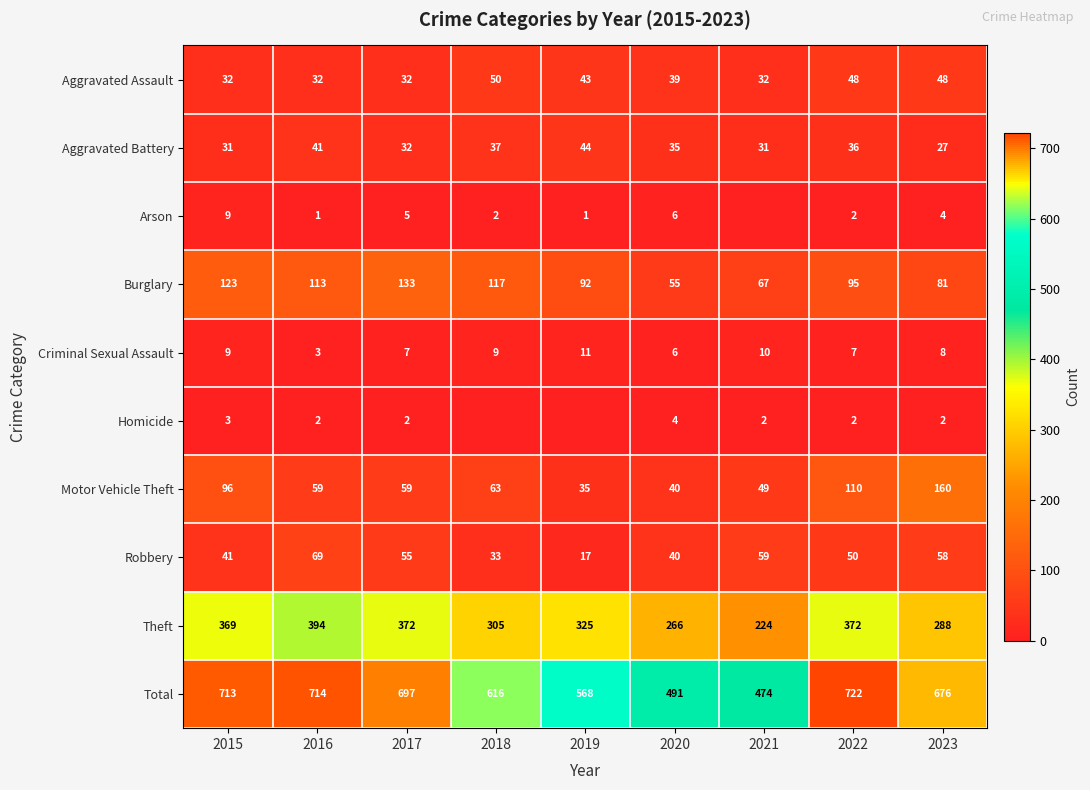

Which category has the highest value in the Criminal Sexual Assault series?

2019